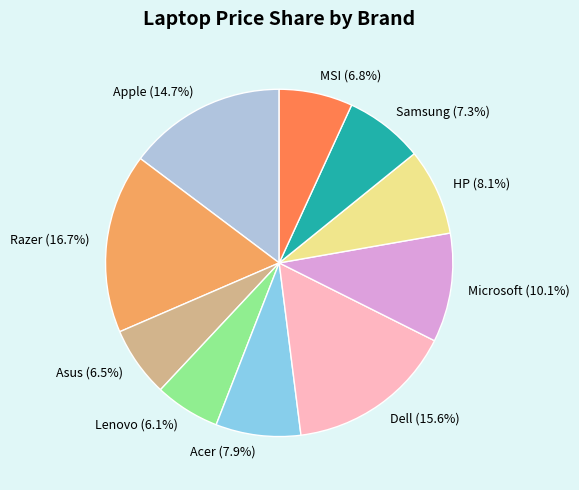

How many segments does this pie chart have?

10